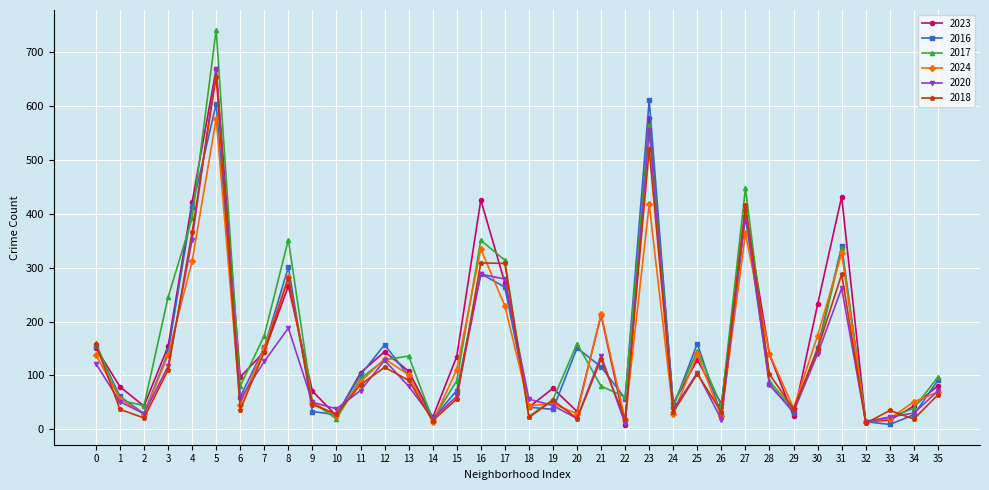

How many interior local peaks does the 2023 series have?

10